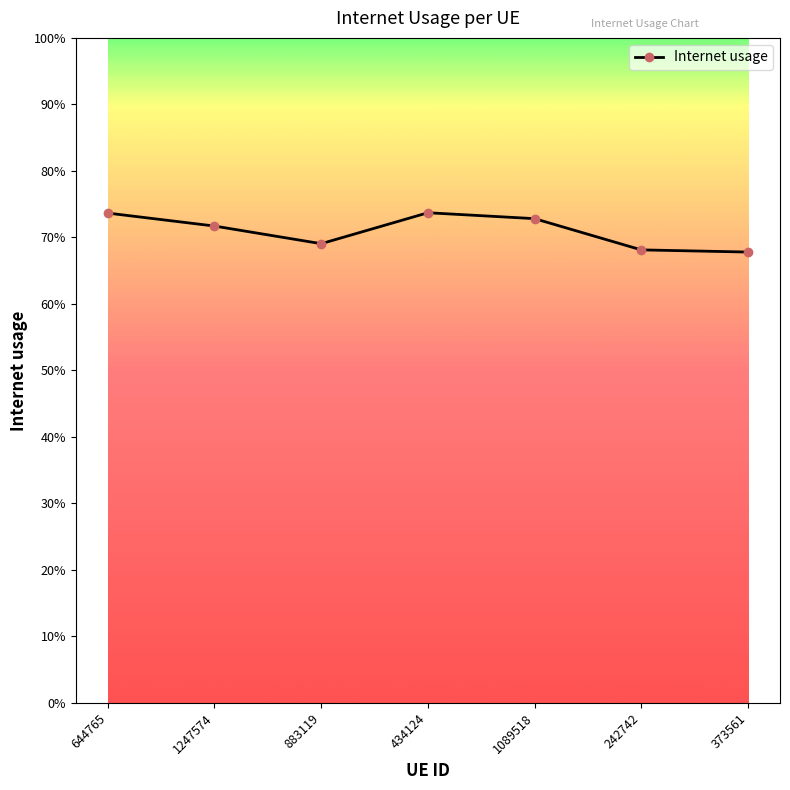

Count the number of data series in this chart.

1